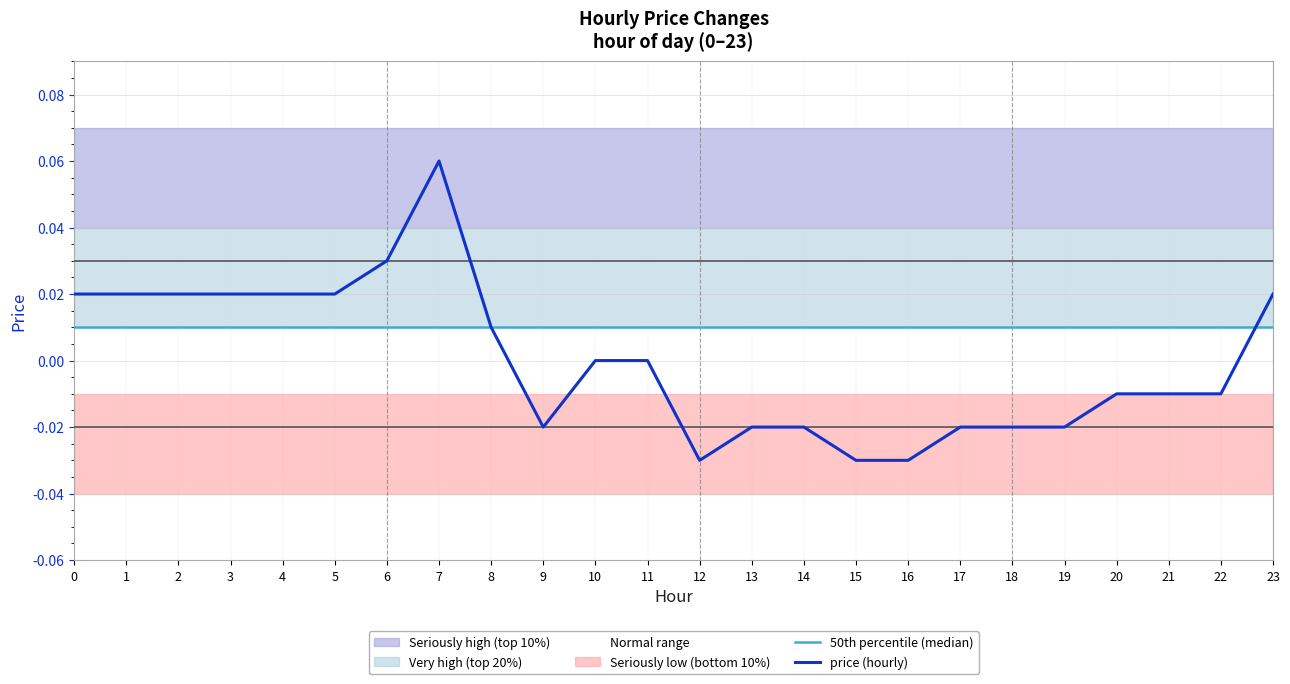

Reading left to right, transcribe all the data shown in this chart.

50th percentile (median): 0=0.0	1=0.0	2=0.0	3=0.0	4=0.0	5=0.0	6=0.0	7=0.0	8=0.0	9=0.0	10=0.0	11=0.0	12=0.0	13=0.0	14=0.0	15=0.0	16=0.0	17=0.0	18=0.0	19=0.0	20=0.0	21=0.0	22=0.0	23=0.0
price (hourly): 0=0.0	1=0.0	2=0.0	3=0.0	4=0.0	5=0.0	6=0.0	7=0.1	8=0.0	9=-0.0	10=0.0	11=0.0	12=-0.0	13=-0.0	14=-0.0	15=-0.0	16=-0.0	17=-0.0	18=-0.0	19=-0.0	20=-0.0	21=-0.0	22=-0.0	23=0.0